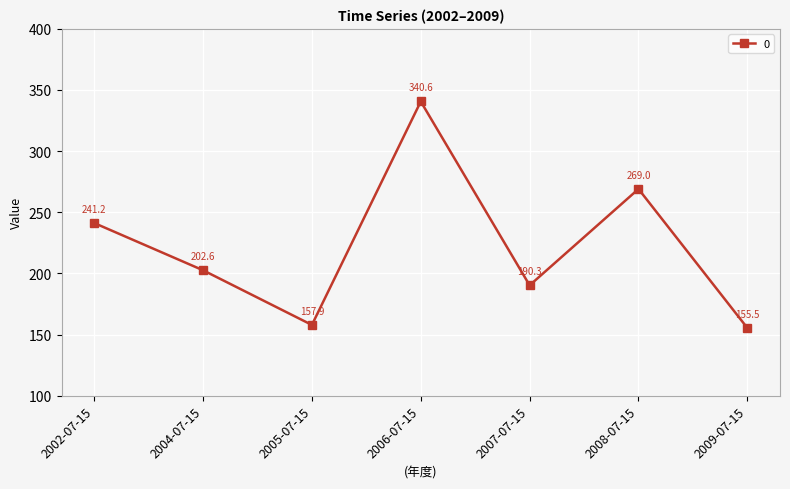

At which label is the value closest to 248?

2002-07-15